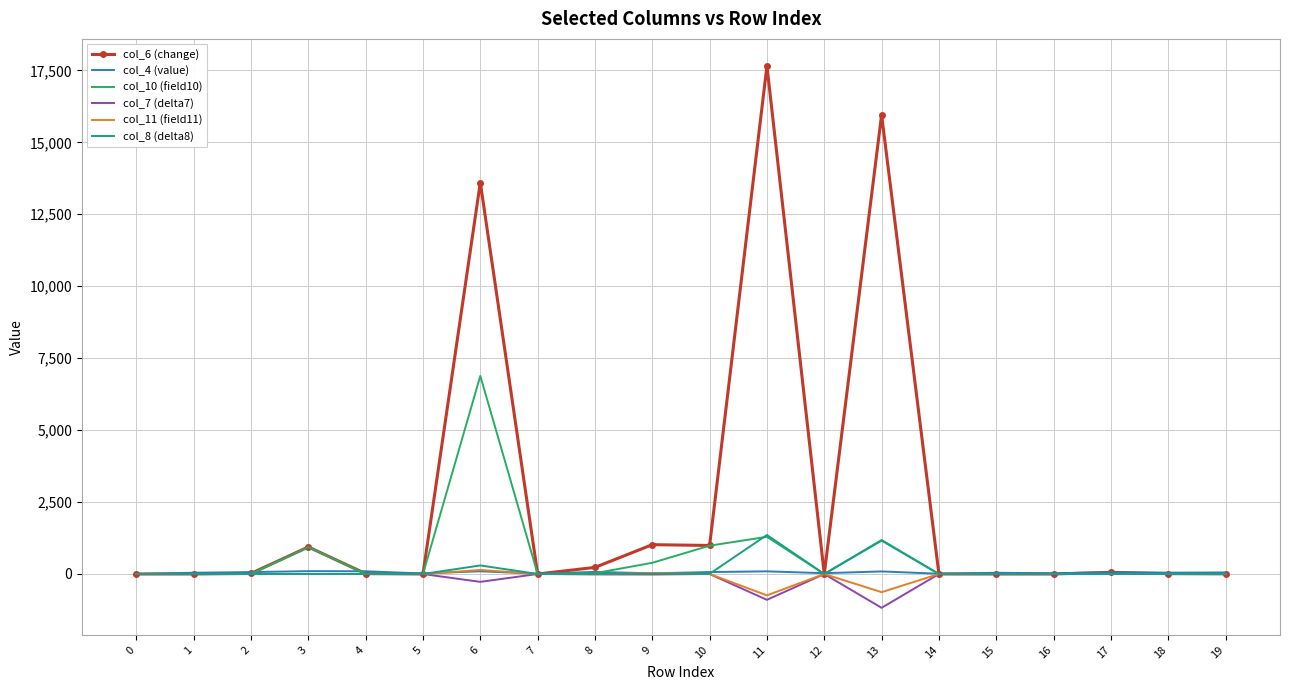

What is the maximum value shown in the chart?

17653